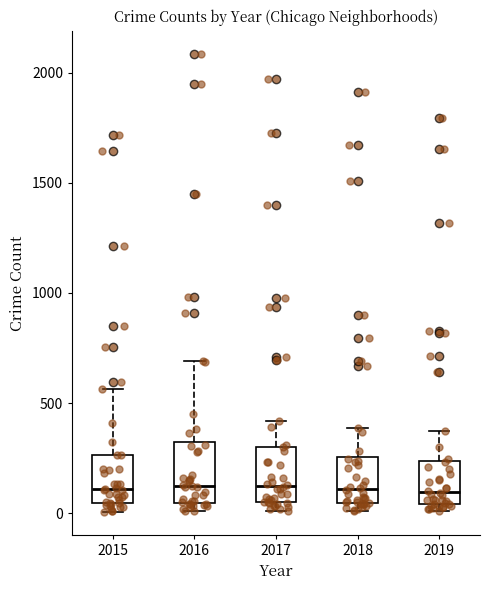

Reading left to right, read every box against the y-axis: the position of its median line, the range the box covers, and the ends of its whiskers. The values are not printed on the chart, so give them approximately, as read against the axis.

2015: median 100, box 50 to 250, whiskers 0 to 550
2016: median 150, box 50 to 300, whiskers 0 to 700
2017: median 100, box 50 to 300, whiskers 0 to 400
2018: median 100, box 50 to 250, whiskers 0 to 400
2019: median 100, box 50 to 250, whiskers 0 to 400